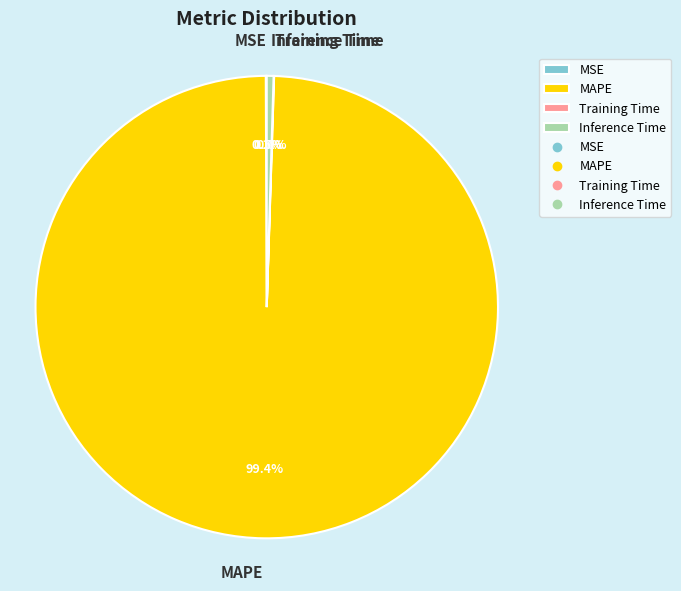

Which category accounts for the majority?

MAPE